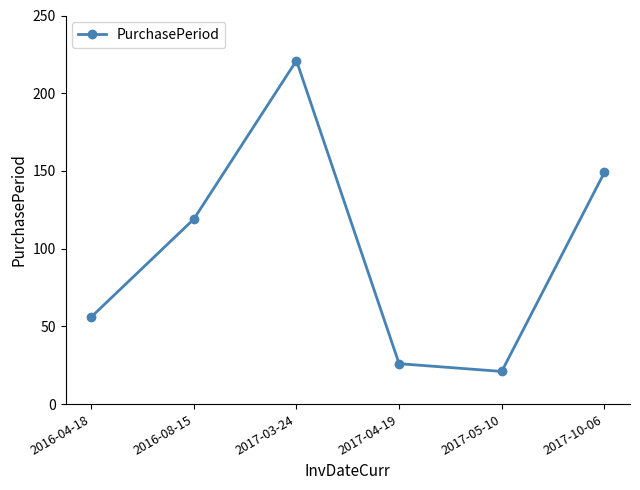

What is the greatest value displayed?

221